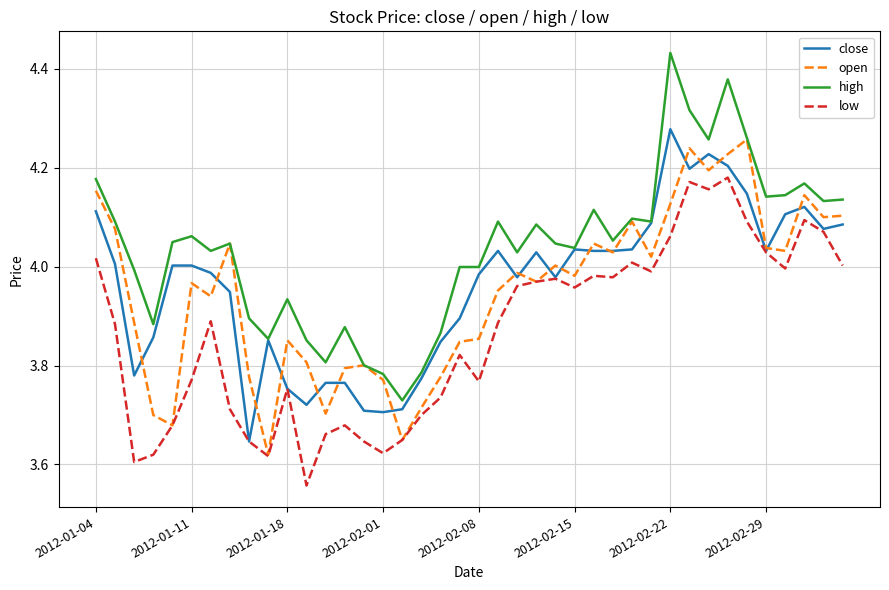

How many lines are shown in the chart?

4